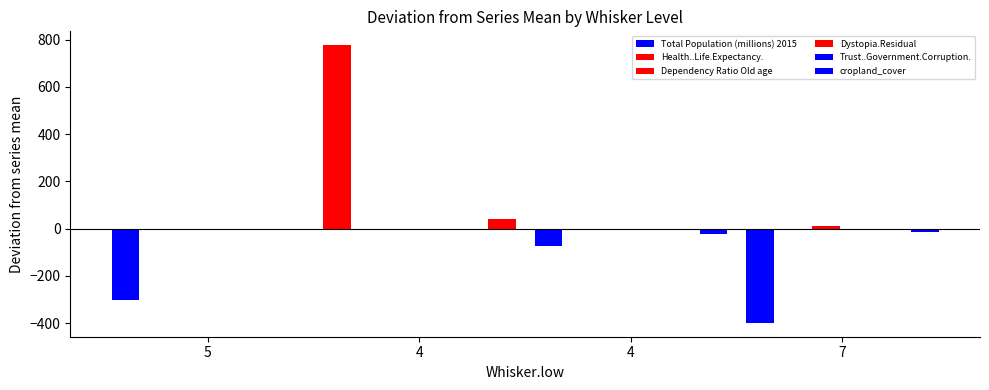

Which series changed the most between 4 and 4?

Total Population (millions) 2015